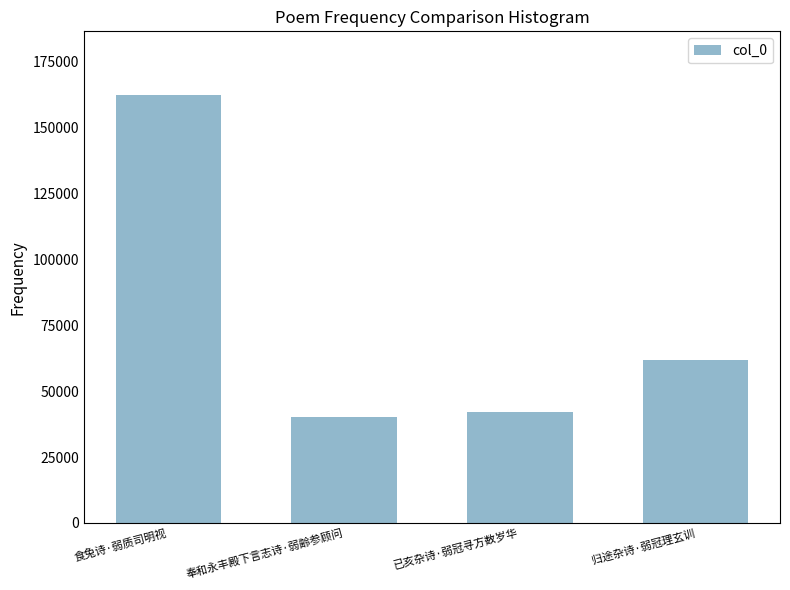

What position from the left is 奉和永丰殿下言志诗·弱齢参顾问?

2